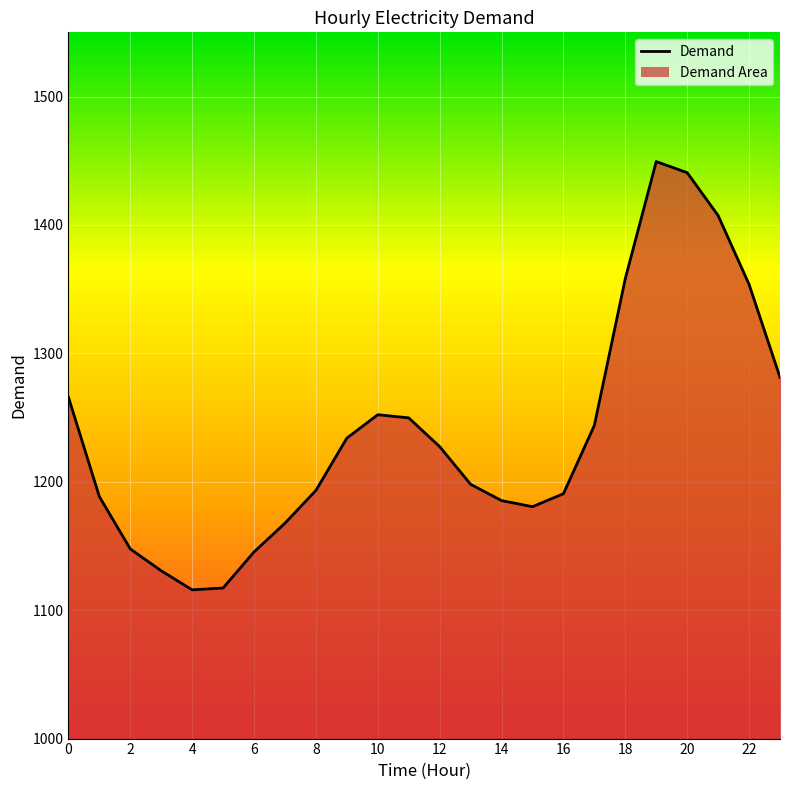

What is the minimum value shown in the chart?

1115.8